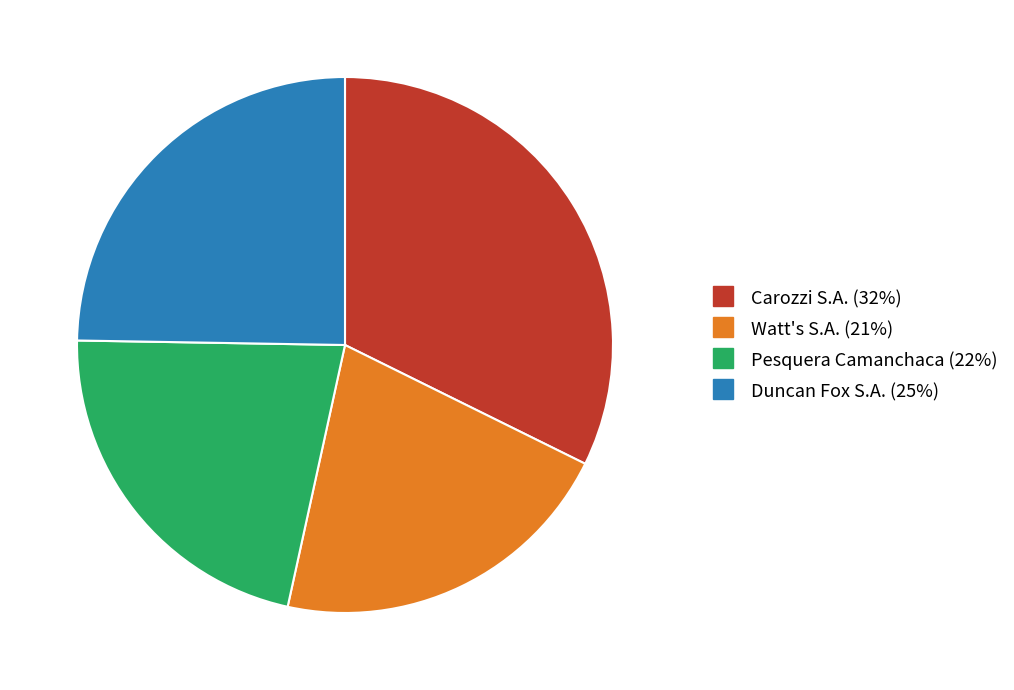

What is the smallest slice in the pie chart?

Watt's S.A.